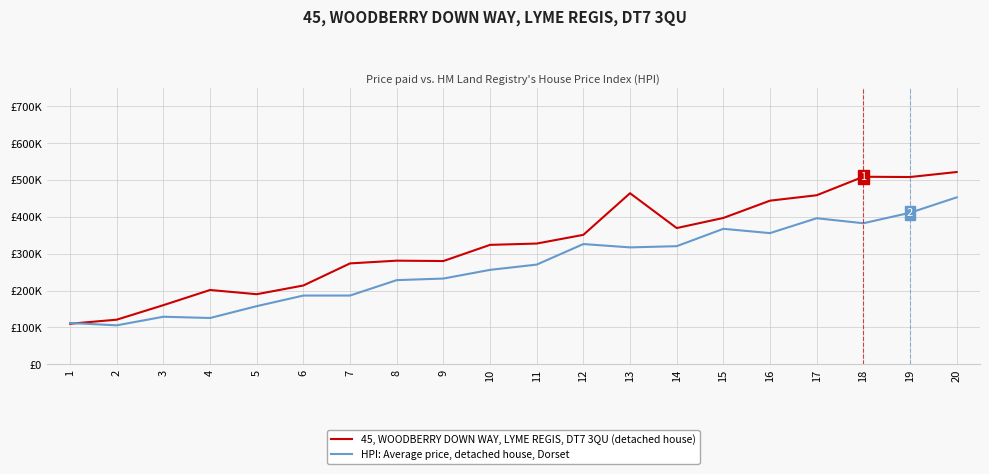

What is the difference between the second highest and minimum values in the HPI: Average price, detached house, Dorset series?

305569.1